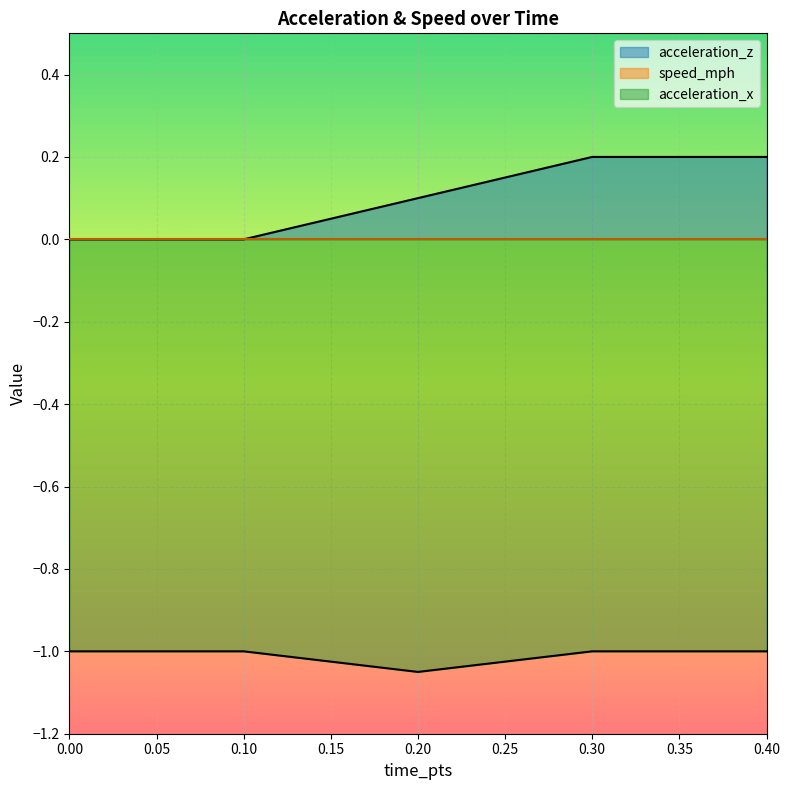

Which series has the largest range (max minus min)?

acceleration_z